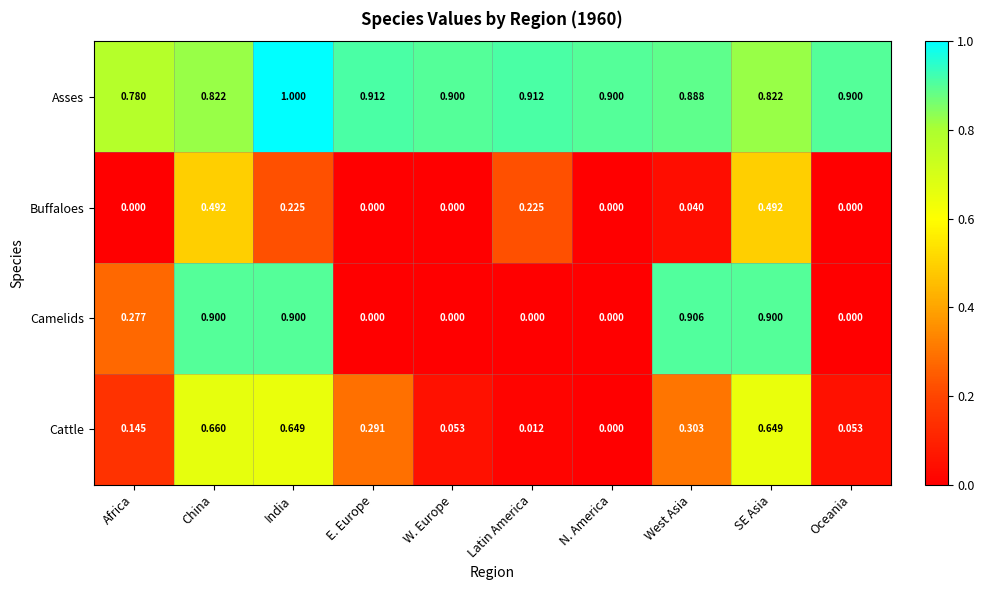

Is the value of Cattle at E. Europe greater than the value of Buffaloes at India?

Yes